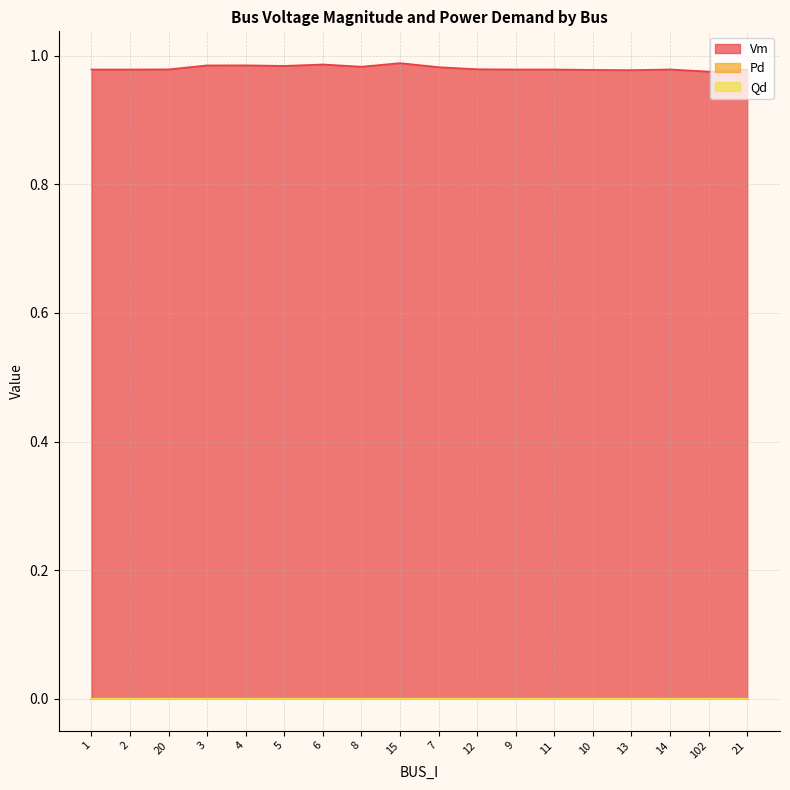

How many lines are shown in the chart?

3